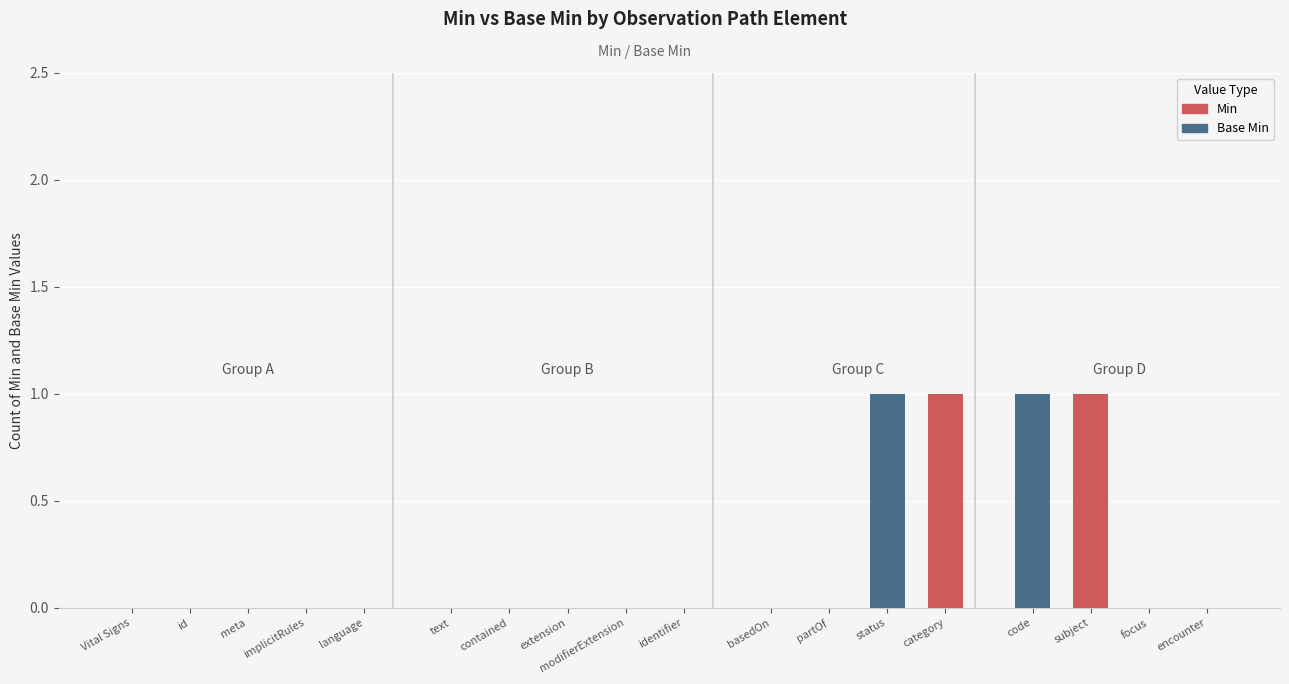

Rank the series by their maximum value, from highest to lowest.

Min, Base Min